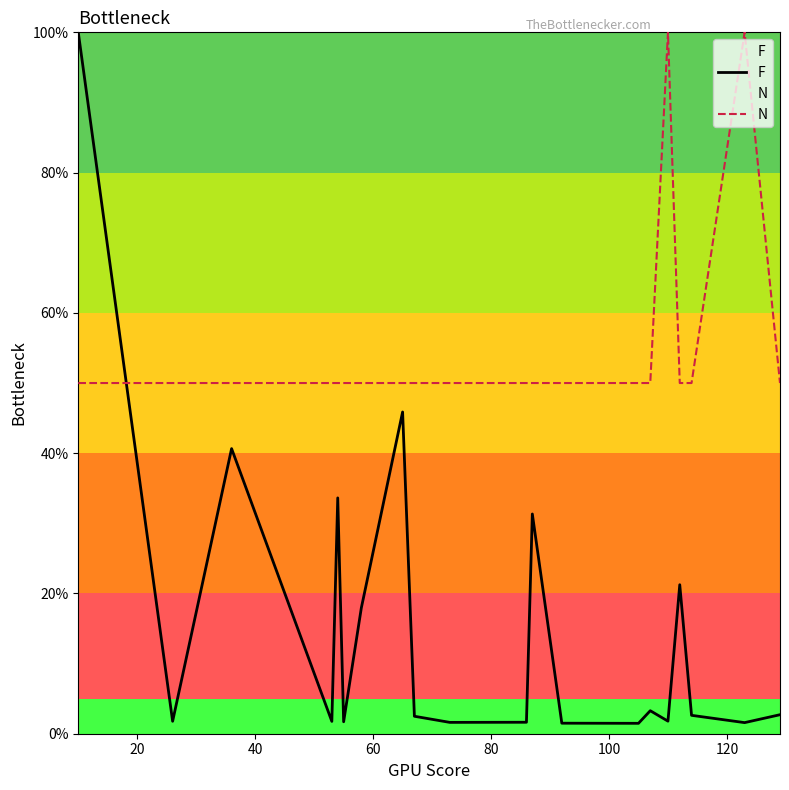

Rank the series by their average value, from highest to lowest.

N, F